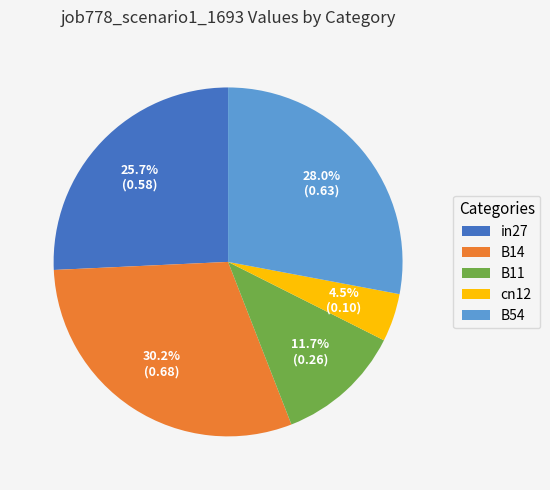

Which has a higher value, cn12 or in27?

in27